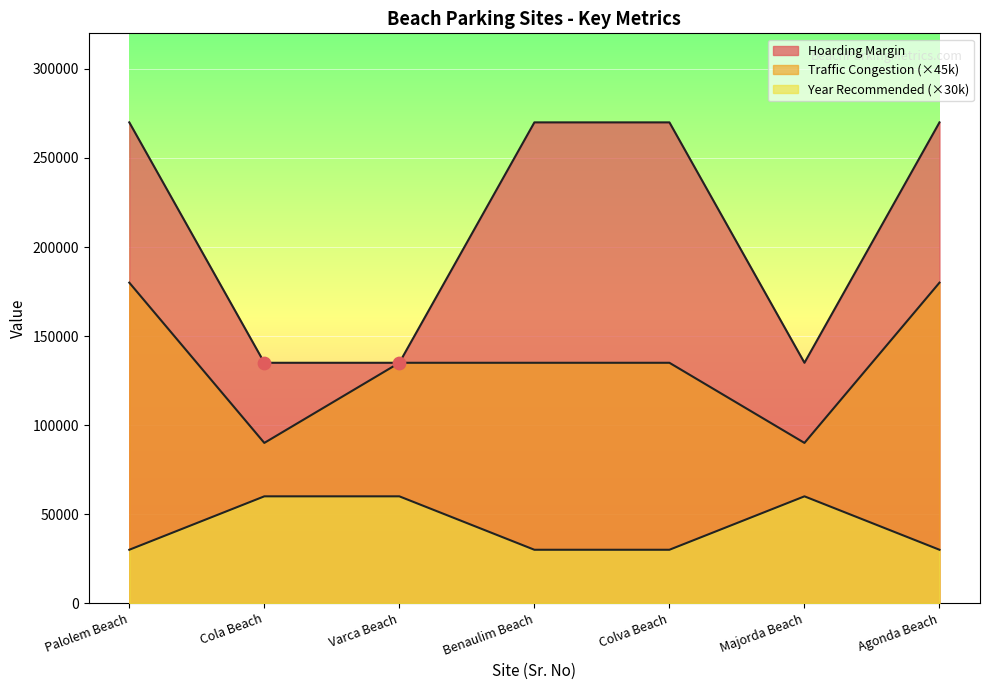

Which series has the widest spread of Y values?

Hoarding Margin